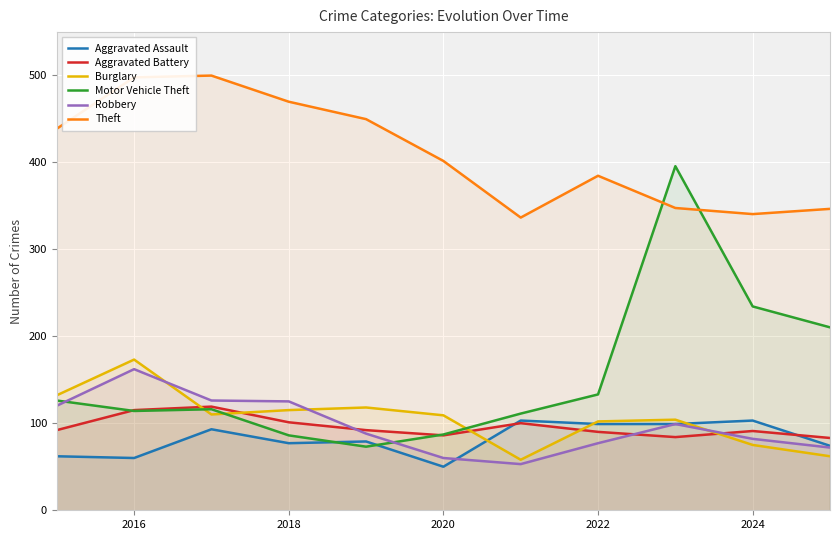

True or false: Robbery has a value of 286 at 2016.

False